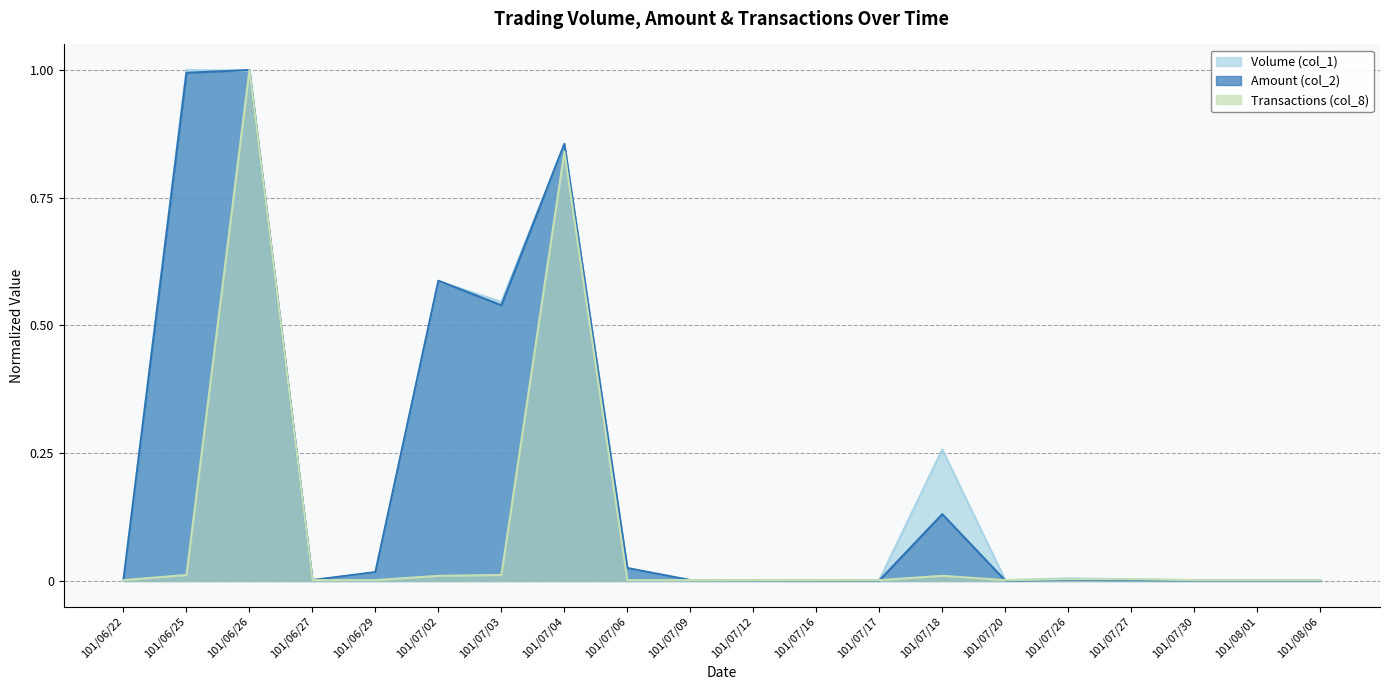

The value of Volume (col_1) at 101/07/30 is 0.0. True or false?

True